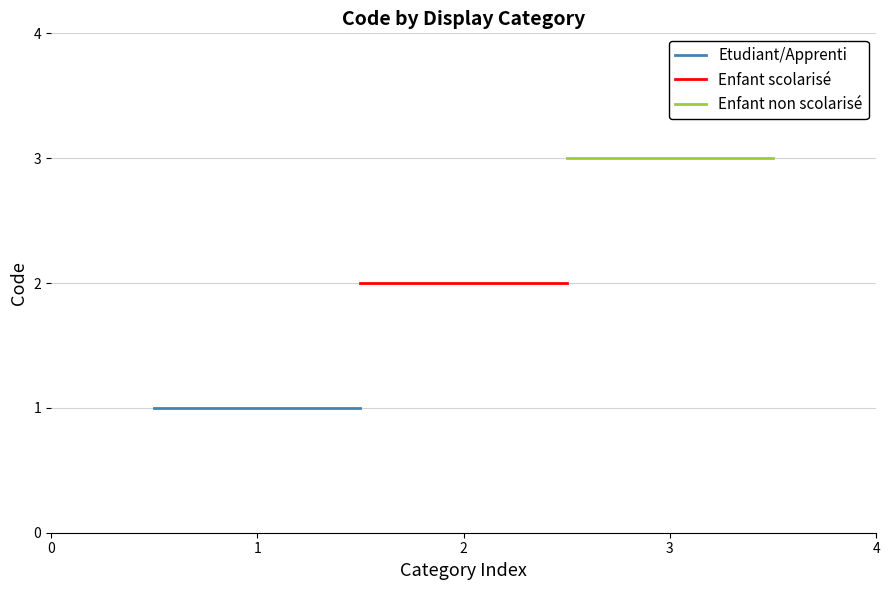

Does the chart display data point markers on the line(s)?

No